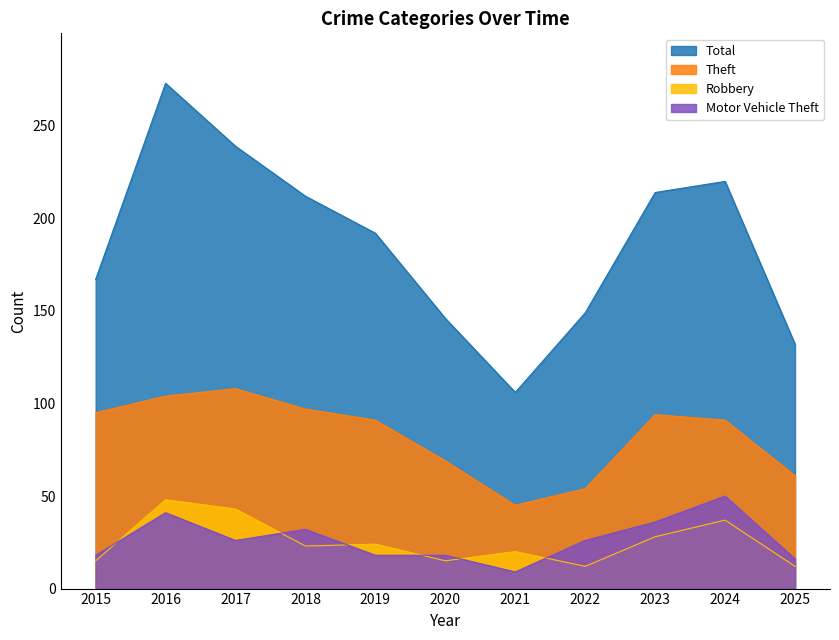

What is the difference between the second highest and minimum values in the Robbery series?

31